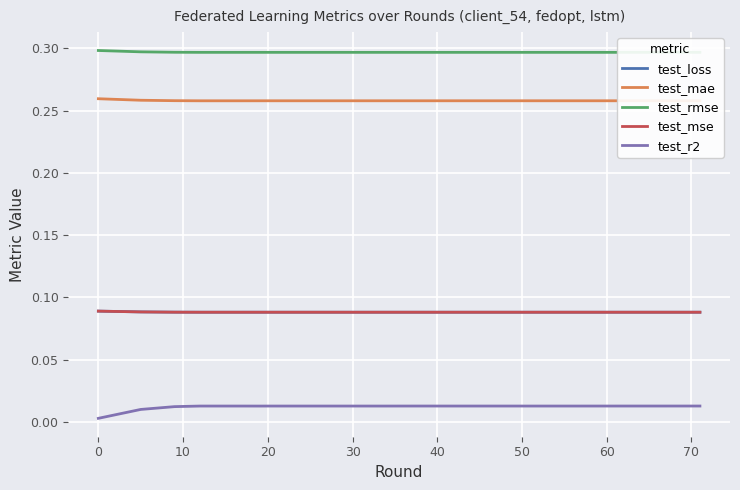

Reading left to right, extract all data points from this chart.

test_loss: 0.1	0.1	0.1	0.1	0.1	0.1	0.1	0.1	0.1	0.1	0.1	0.1	0.1	0.1	0.1	0.1	0.1	0.1	0.1	0.1
test_mae: 0.3	0.3	0.3	0.3	0.3	0.3	0.3	0.3	0.3	0.3	0.3	0.3	0.3	0.3	0.3	0.3	0.3	0.3	0.3	0.3
test_rmse: 0.3	0.3	0.3	0.3	0.3	0.3	0.3	0.3	0.3	0.3	0.3	0.3	0.3	0.3	0.3	0.3	0.3	0.3	0.3	0.3
test_mse: 0.1	0.1	0.1	0.1	0.1	0.1	0.1	0.1	0.1	0.1	0.1	0.1	0.1	0.1	0.1	0.1	0.1	0.1	0.1	0.1
test_r2: 0.0	0.0	0.0	0.0	0.0	0.0	0.0	0.0	0.0	0.0	0.0	0.0	0.0	0.0	0.0	0.0	0.0	0.0	0.0	0.0